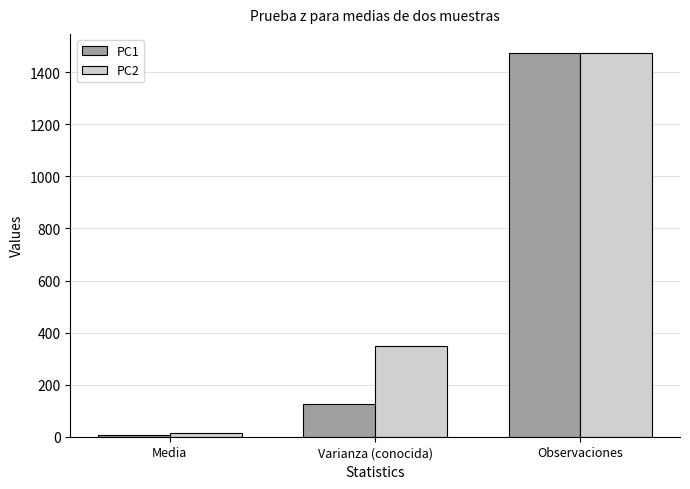

Which series has the largest range (max minus min)?

PC1